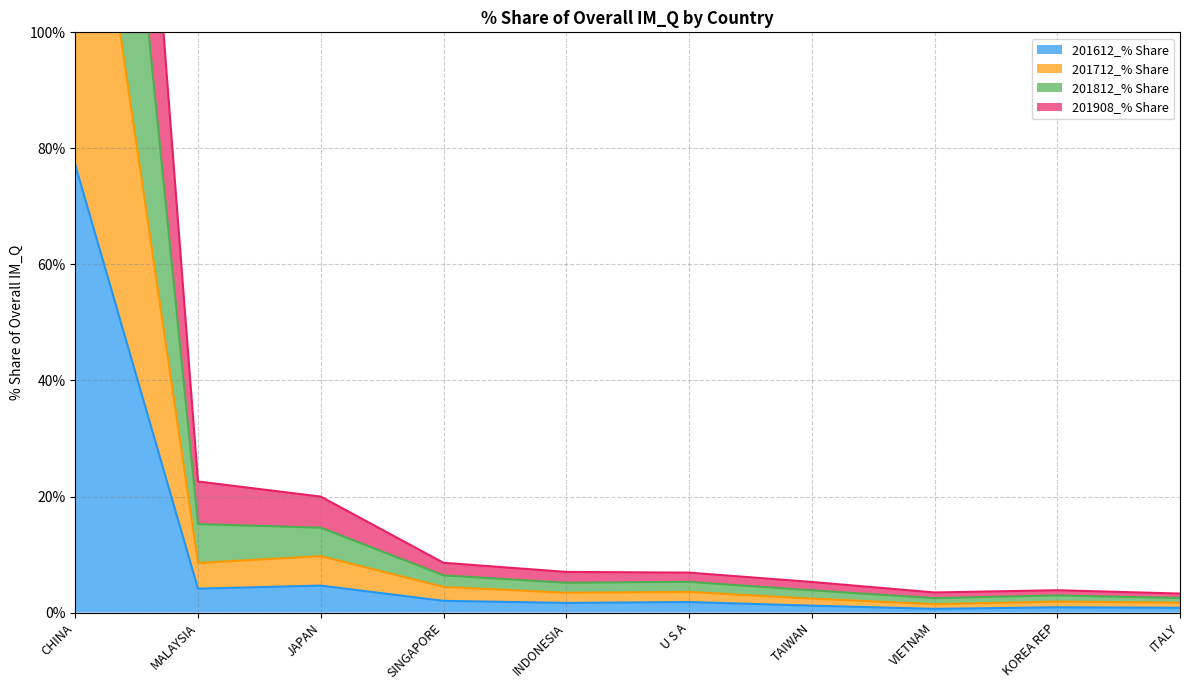

What is the label of the 8th point from the right?

JAPAN